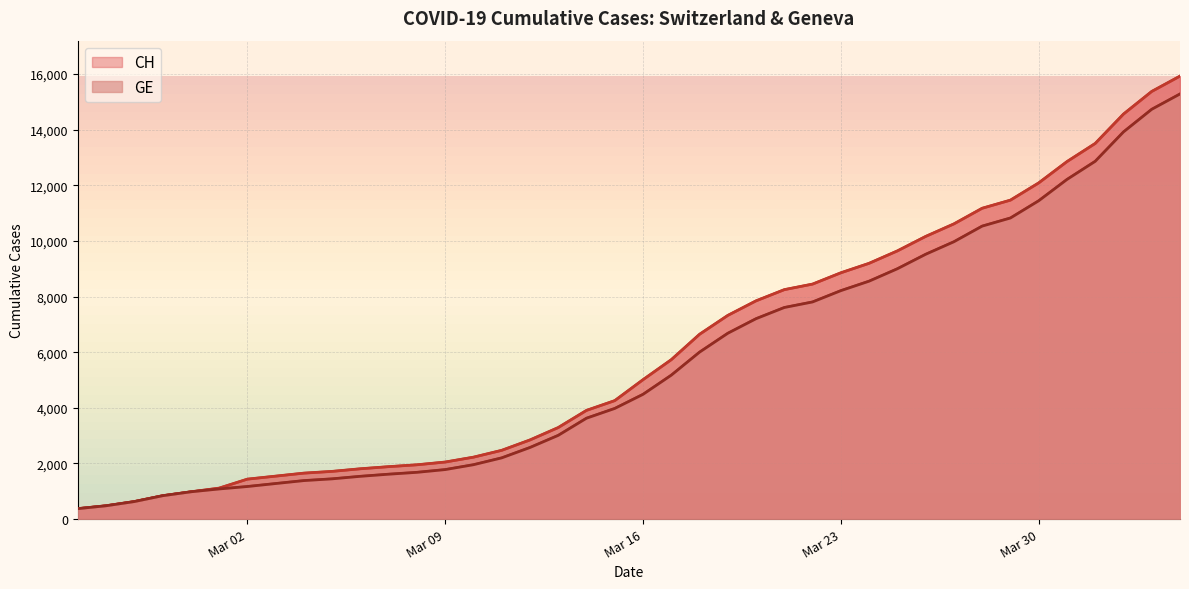

Reading left to right, list all the values displayed in this chart.

CH: 375	479	630	840	981	1113	1436	1544	1652	1715	1809	1885	1952	2051	2226	2472	2845	3291	3908	4259	5012	5731	6644	7323	7847	8249	8449	8855	9196	9642	10162	10613	11175	11467	12086	12852	13505	14561	15375	15926
GE: 375	479	630	840	981	1083	1171	1278	1384	1447	1538	1614	1681	1780	1955	2201	2574	3010	3627	3978	4485	5174	6002	6681	7205	7607	7807	8213	8554	9000	9520	9971	10533	10825	11444	12210	12863	13919	14733	15284